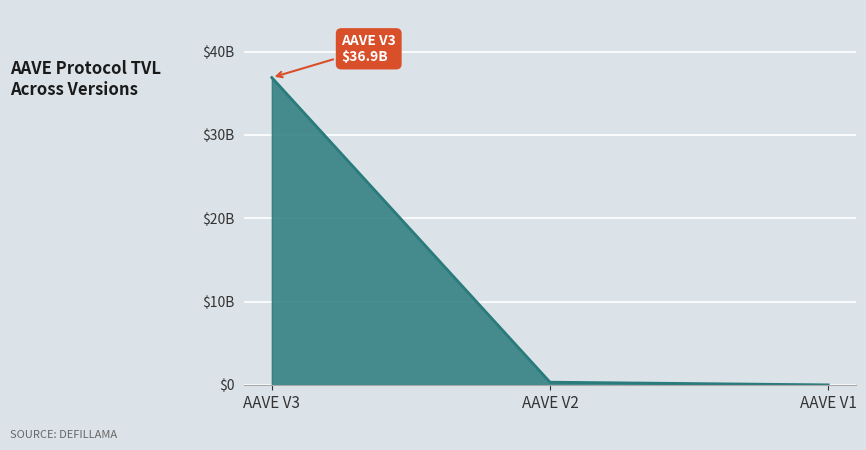

True or false: the data shows 336595661.1 at AAVE V2.

True